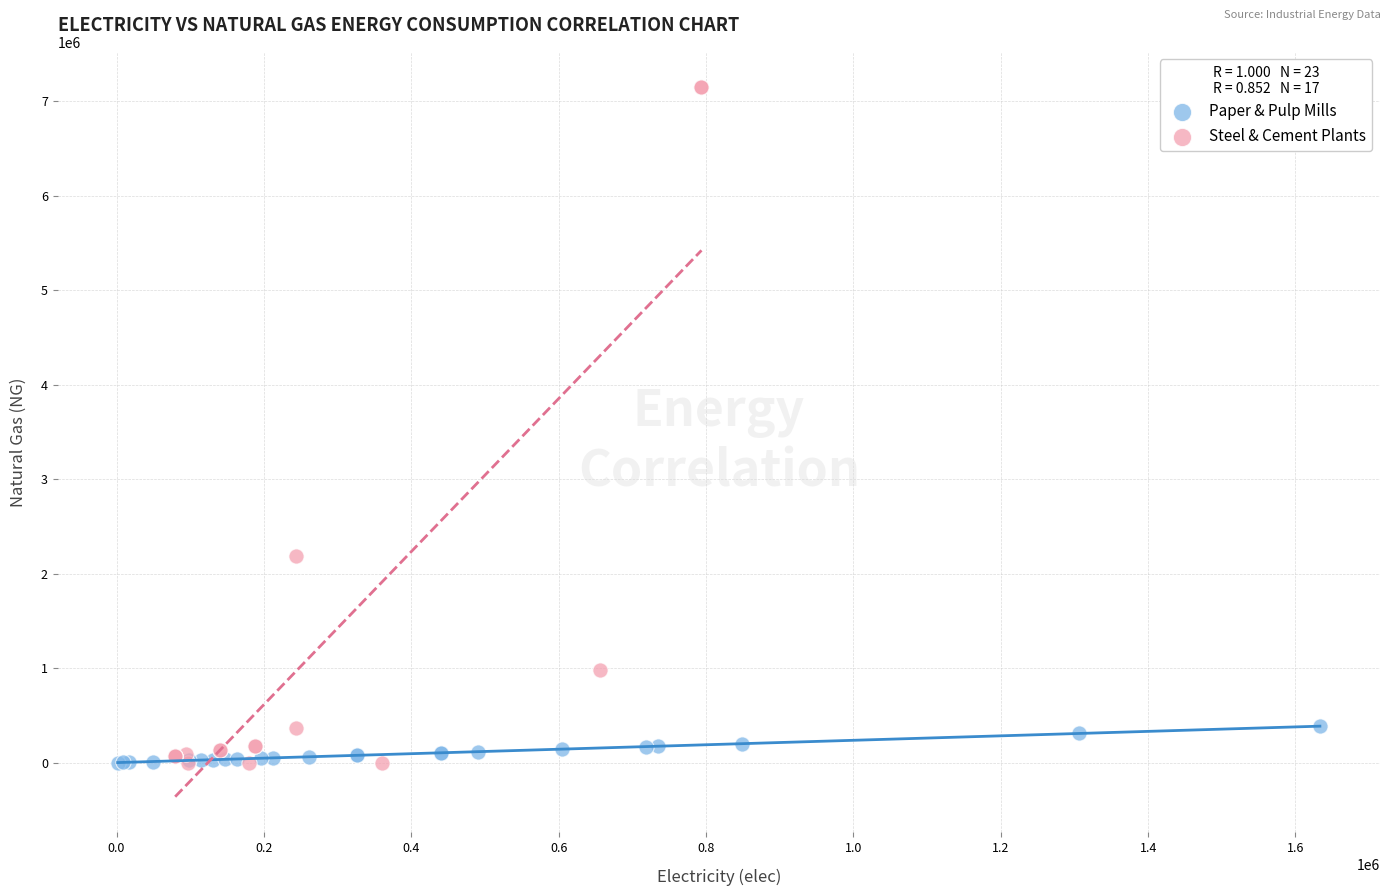

Which series contains the highest Y value?

Steel & Cement Plants